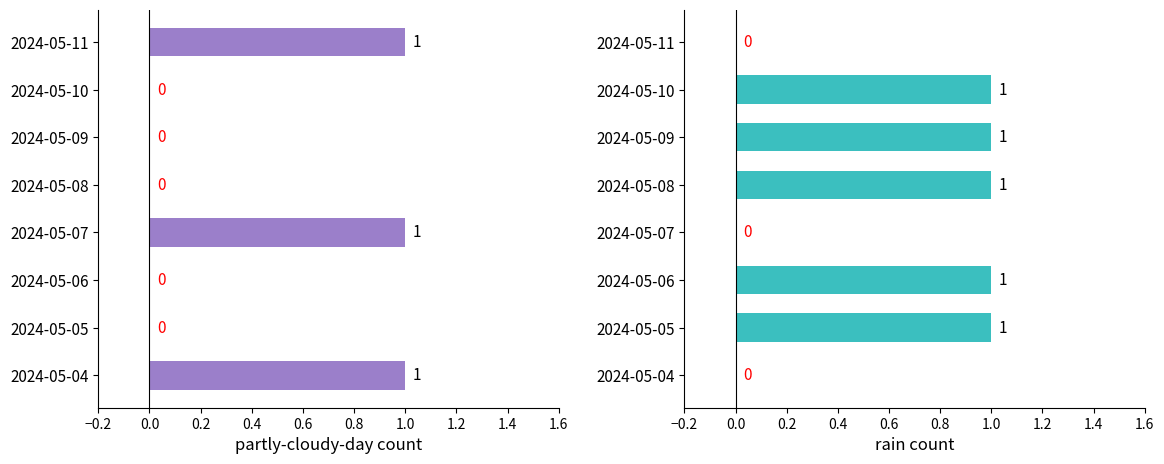

What is the difference between the rain values at 2024-05-05 and 2024-05-11?

1